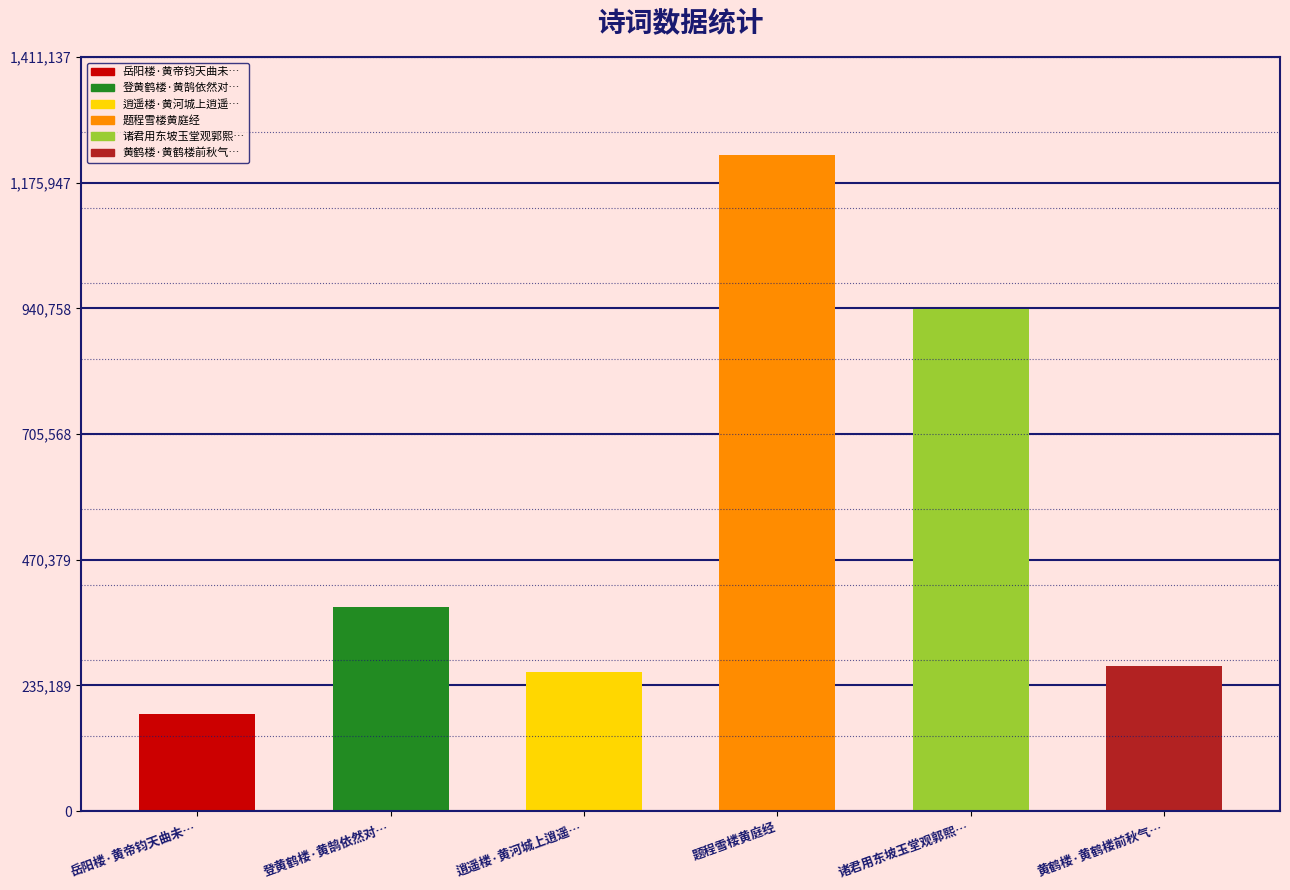

True or false: the data shows 88326 at 逍遥楼·黄河城上逍遥楼.

False